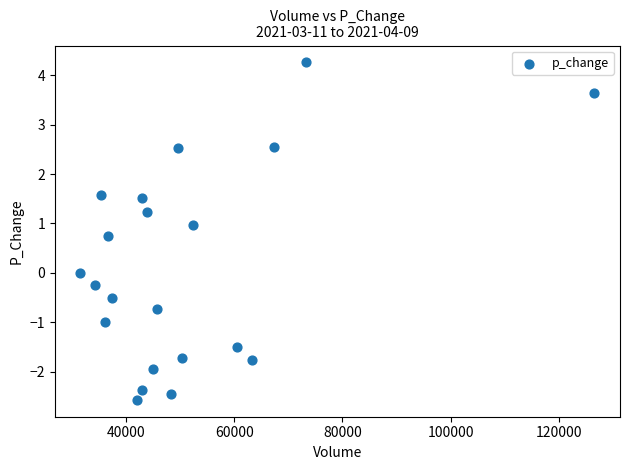

What is the range of Y values (max minus min)?

6.8